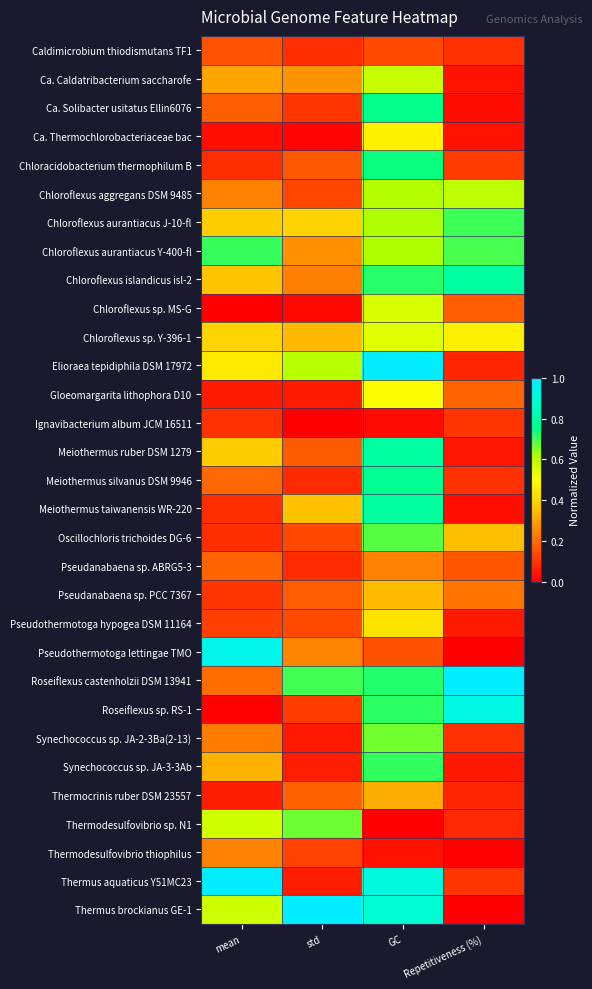

What is the spread (max minus min) of values at mean?

1.0